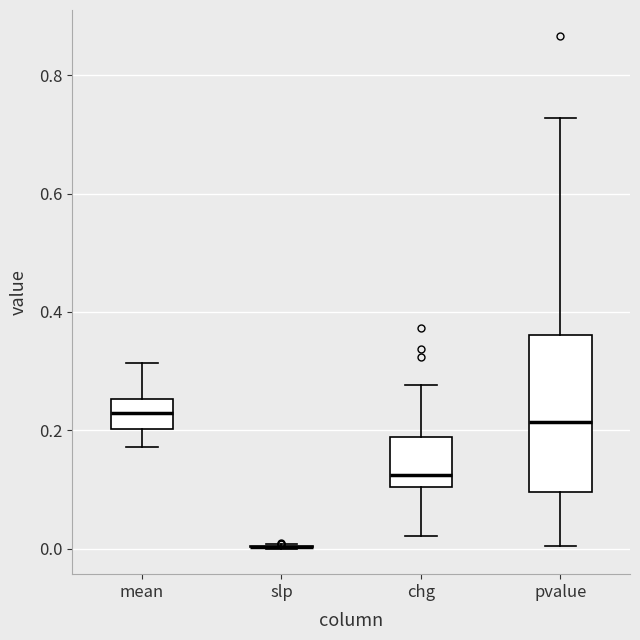

Reading left to right, transcribe this box plot: for each box, give where its median line is, the range the box spans, and where its two whiskers end, as read against the y-axis. The values are not printed on the chart, so give them approximately, as read against the axis.

mean: median 0.22, box 0.20 to 0.26, whiskers 0.18 to 0.32
slp: box collapsed to a line at 0.00, whiskers 0.00 to 0.00
chg: median 0.12, box 0.10 to 0.18, whiskers 0.02 to 0.28
pvalue: median 0.22, box 0.10 to 0.36, whiskers 0.00 to 0.72